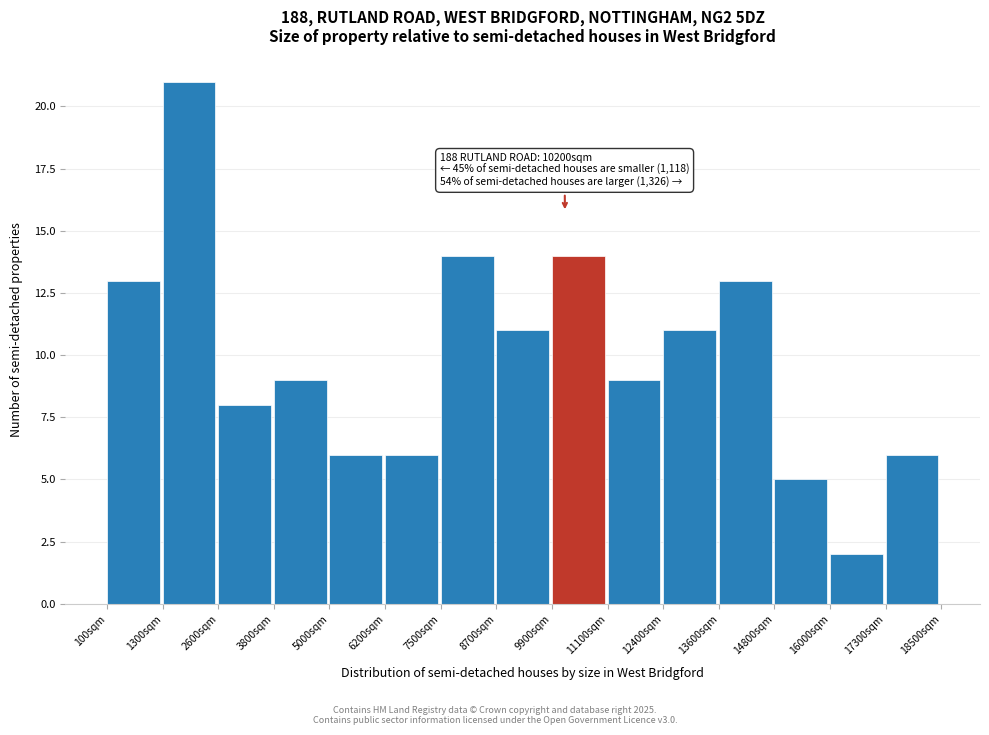

Which range on the x-axis has the tallest bar?

1400 to 2600